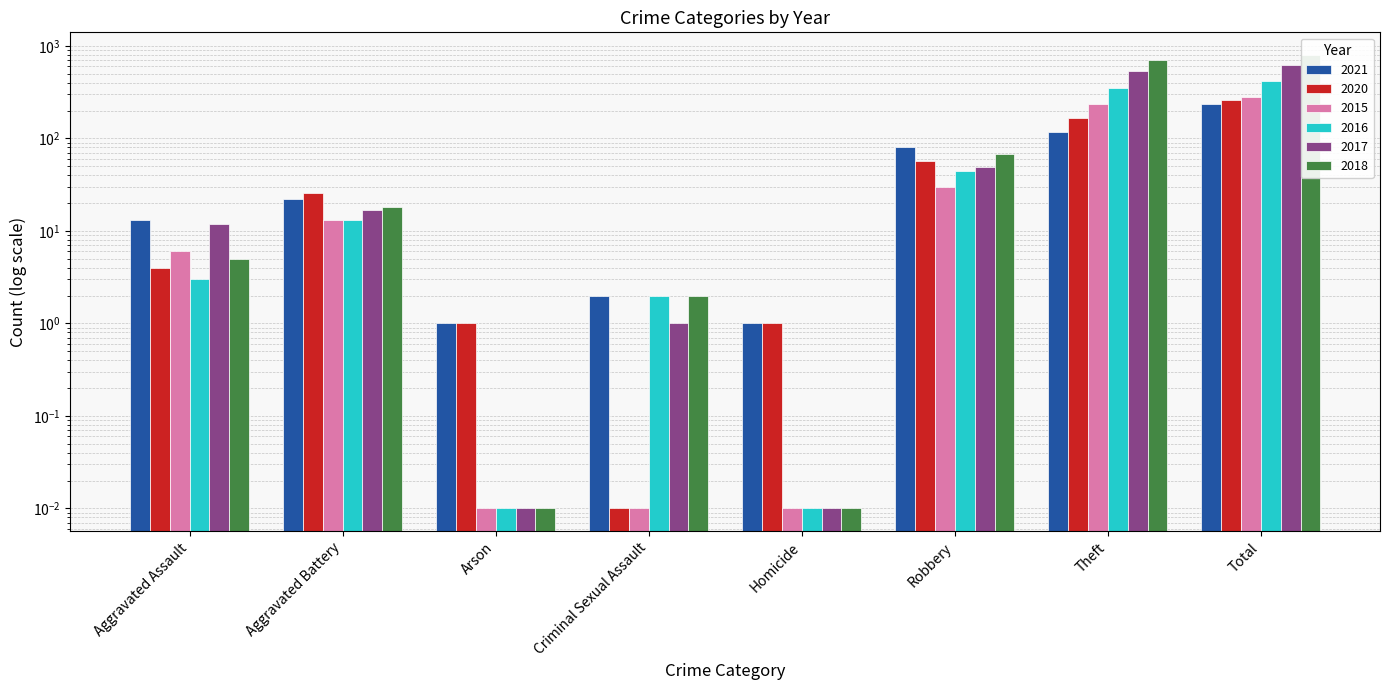

Reading right to left, list all the values displayed in this chart.

2021: 234.0	116.0	80.0	1.0	2.0	1.0	22.0	13.0
2020: 257.0	168.0	57.0	1.0	0.0	1.0	26.0	4.0
2015: 282.0	233.0	30.0	0.0	0.0	0.0	13.0	6.0
2016: 416.0	354.0	44.0	0.0	2.0	0.0	13.0	3.0
2017: 617.0	538.0	49.0	0.0	1.0	0.0	17.0	12.0
2018: 797.0	705.0	67.0	0.0	2.0	0.0	18.0	5.0